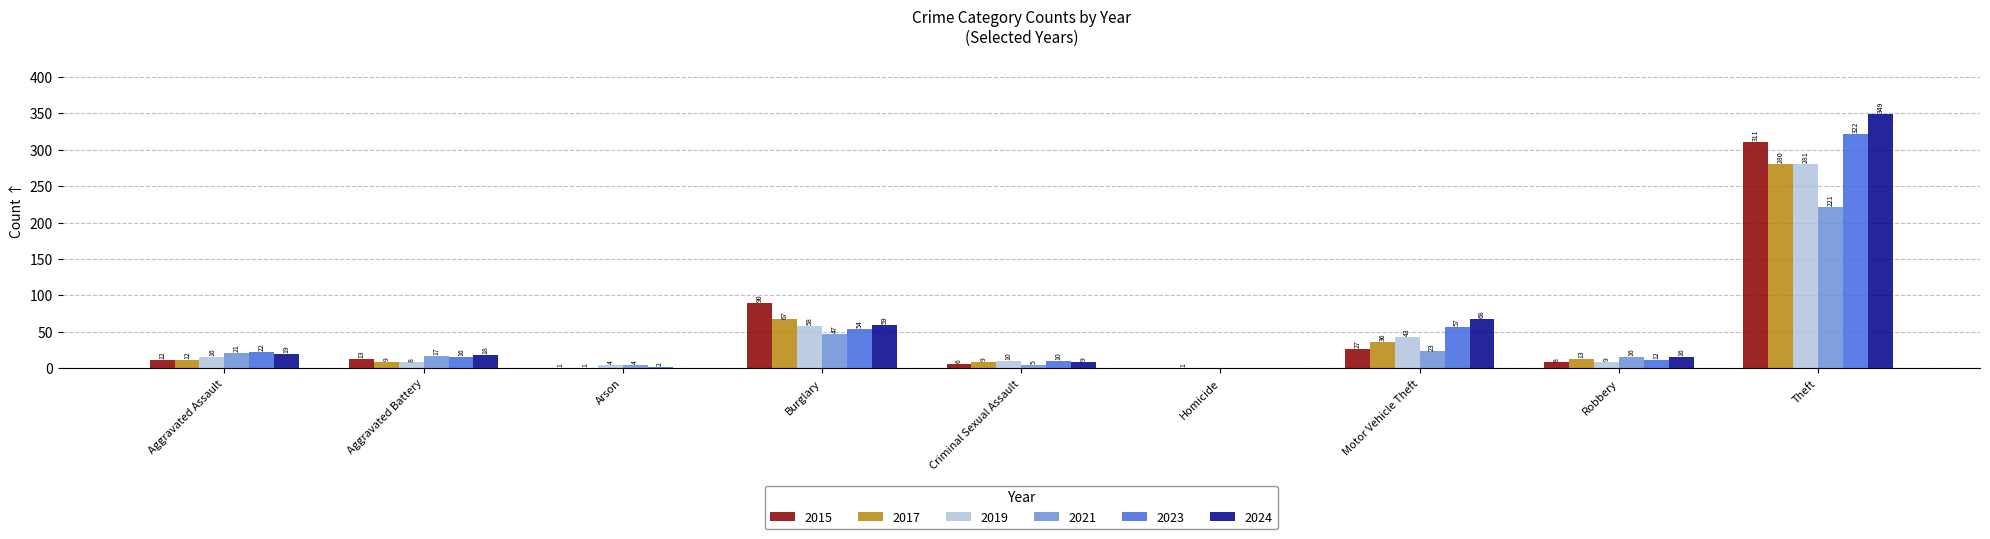

Reading left to right, list all the values displayed in this chart.

2015: Aggravated Assault=12	Aggravated Battery=13	Arson=1	Burglary=90	Criminal Sexual Assault=6	Homicide=0	Motor Vehicle Theft=27	Robbery=8	Theft=311
2017: Aggravated Assault=12	Aggravated Battery=9	Arson=1	Burglary=67	Criminal Sexual Assault=9	Homicide=1	Motor Vehicle Theft=36	Robbery=13	Theft=280
2019: Aggravated Assault=16	Aggravated Battery=8	Arson=4	Burglary=58	Criminal Sexual Assault=10	Homicide=0	Motor Vehicle Theft=43	Robbery=9	Theft=281
2021: Aggravated Assault=21	Aggravated Battery=17	Arson=4	Burglary=47	Criminal Sexual Assault=5	Homicide=0	Motor Vehicle Theft=23	Robbery=16	Theft=221
2023: Aggravated Assault=22	Aggravated Battery=16	Arson=2	Burglary=54	Criminal Sexual Assault=10	Homicide=0	Motor Vehicle Theft=57	Robbery=12	Theft=322
2024: Aggravated Assault=19	Aggravated Battery=18	Arson=0	Burglary=59	Criminal Sexual Assault=9	Homicide=0	Motor Vehicle Theft=68	Robbery=16	Theft=349